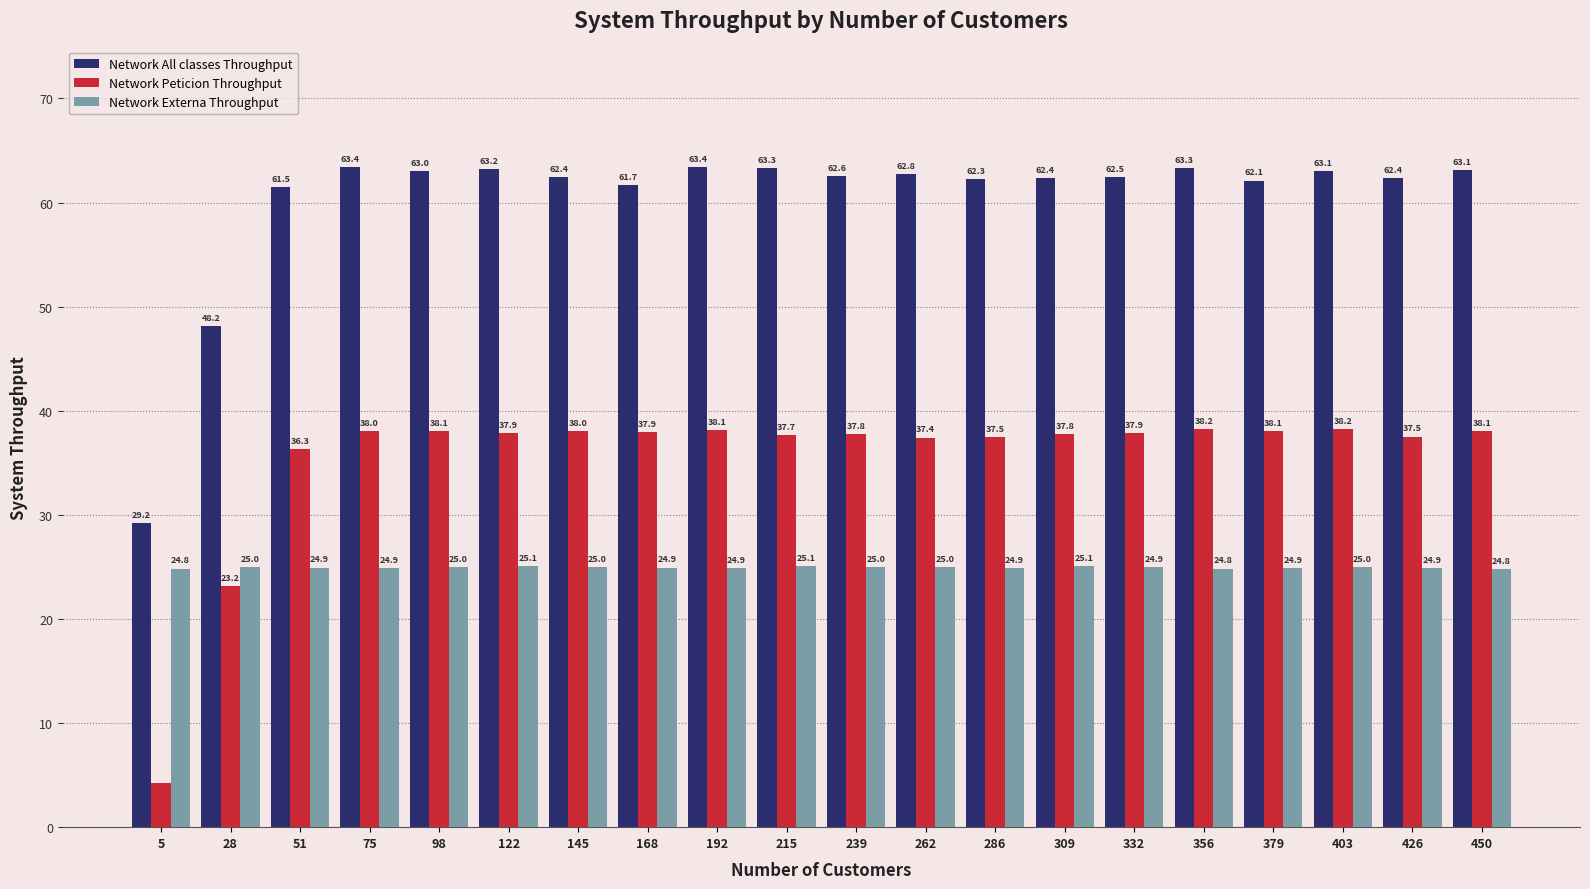

At which category does the chart reach its peak across all series?

192